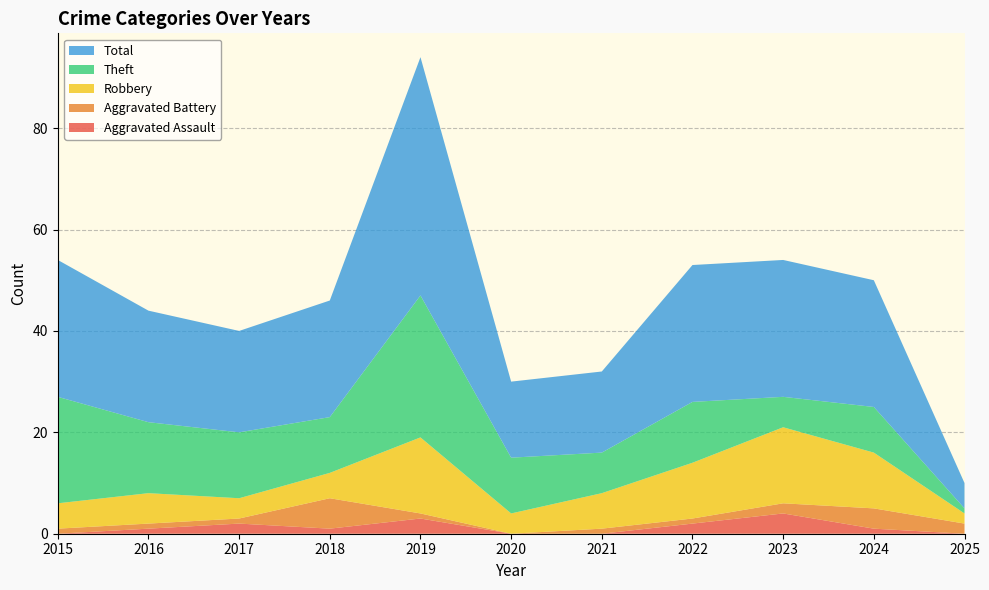

Reading left to right, extract all data points from this chart.

Aggravated Assault: 0	1	2	1	3	0	0	2	4	1	0
Aggravated Battery: 1	1	1	6	1	0	1	1	2	4	2
Robbery: 5	6	4	5	15	4	7	11	15	11	2
Theft: 21	14	13	11	28	11	8	12	6	9	1
Total: 27	22	20	23	47	15	16	27	27	25	5